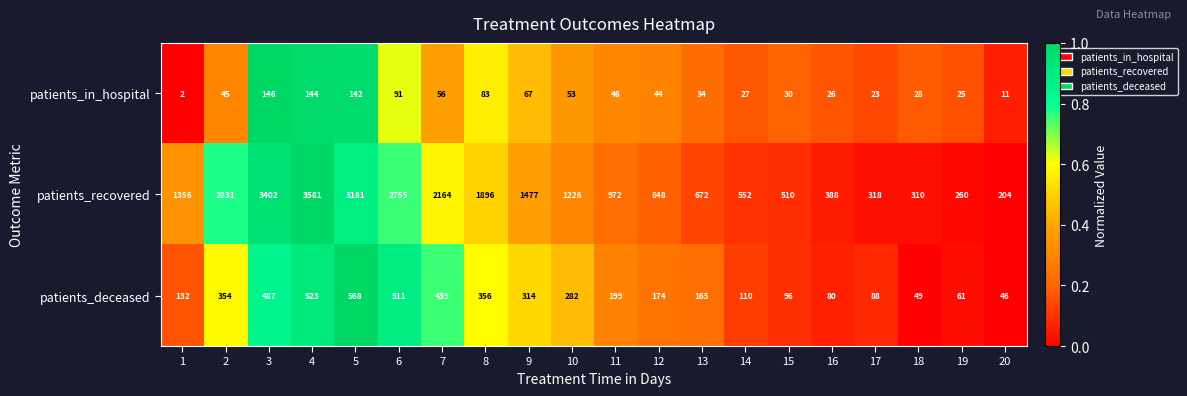

Is the value of patients_recovered at 8 greater than the value of patients_in_hospital at 4?

Yes